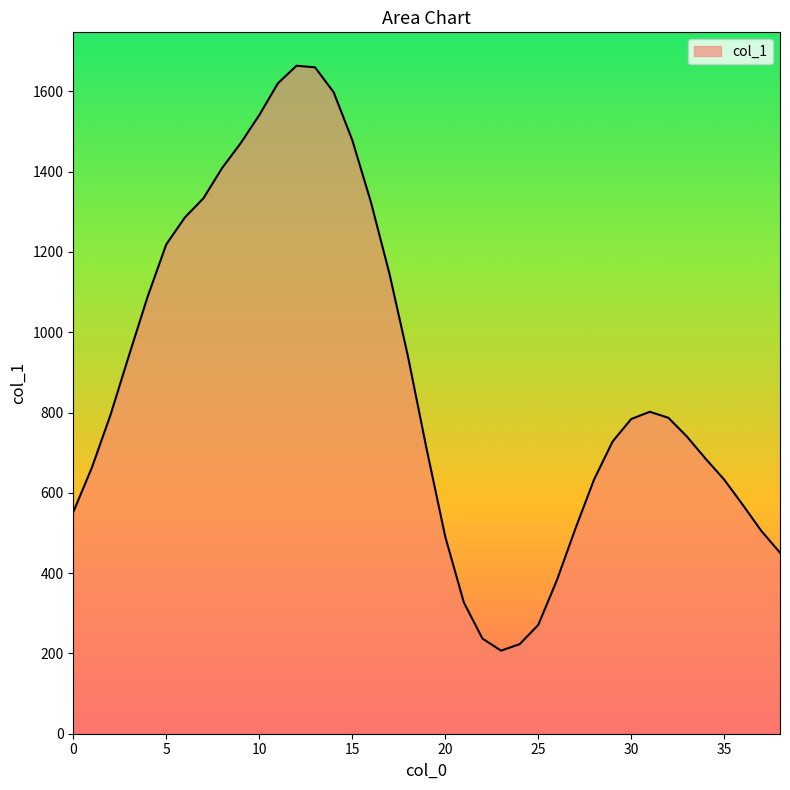

What is the minimum value shown in the chart?

207